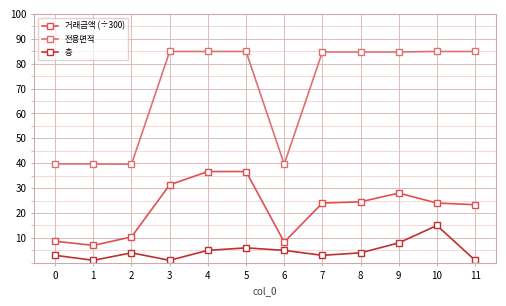

Count the number of data series in this chart.

3